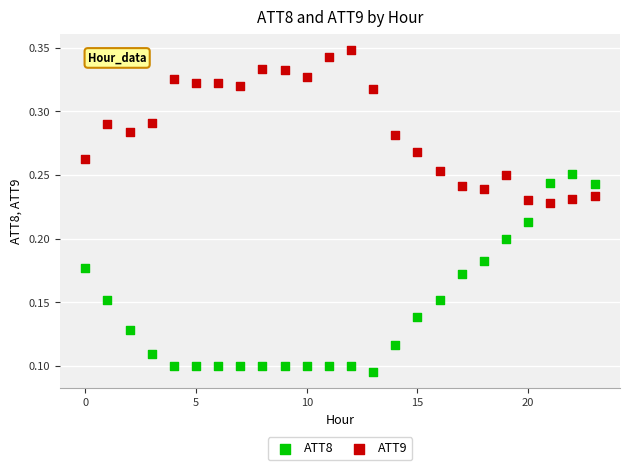

What are all the series names shown in the legend?

ATT8, ATT9